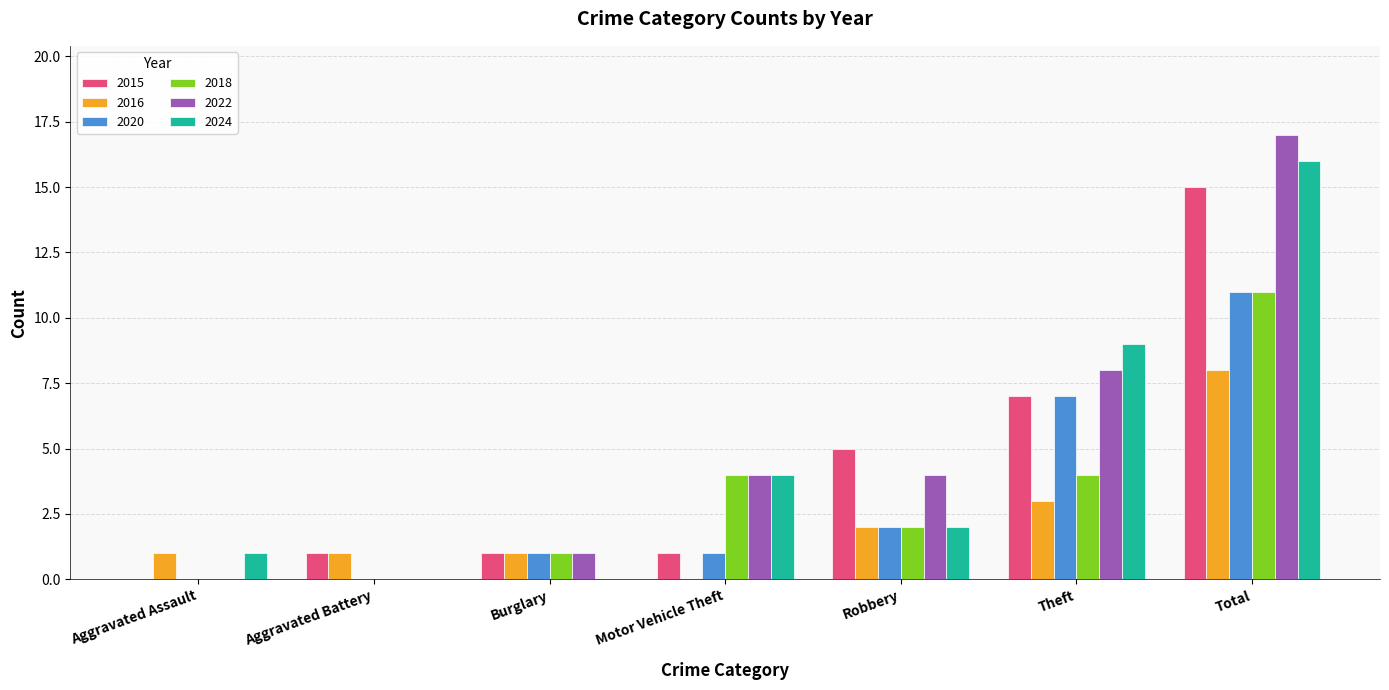

What is the maximum value for 2020?

11